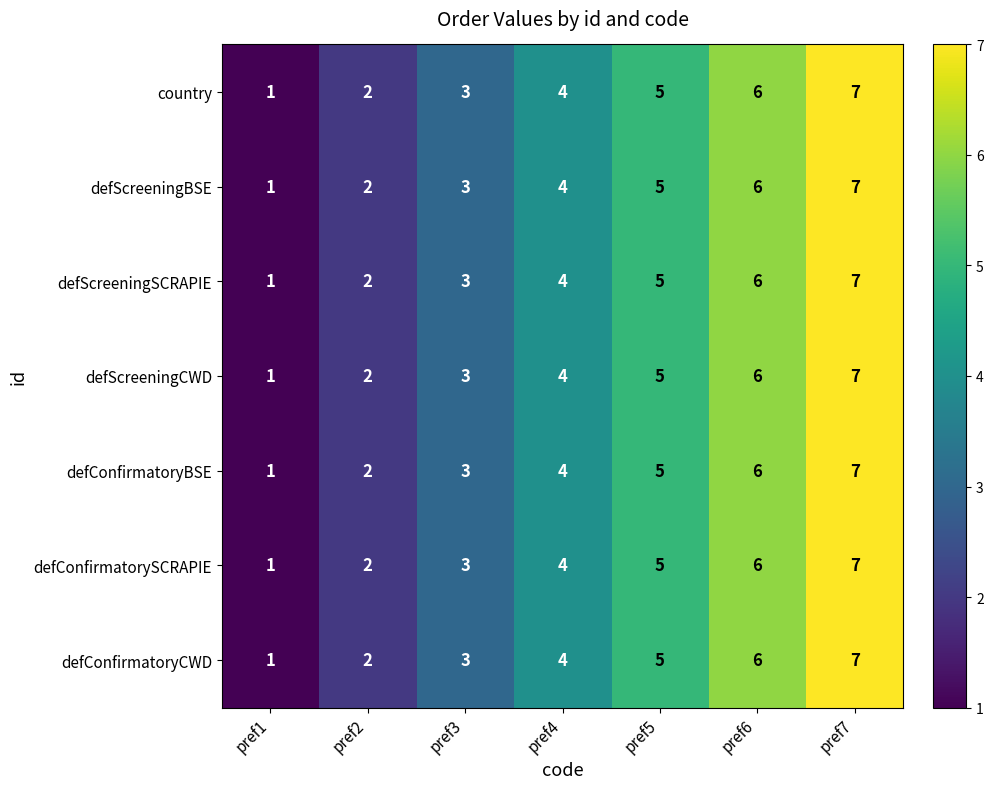

Which label corresponds to the largest value in the chart?

pref7